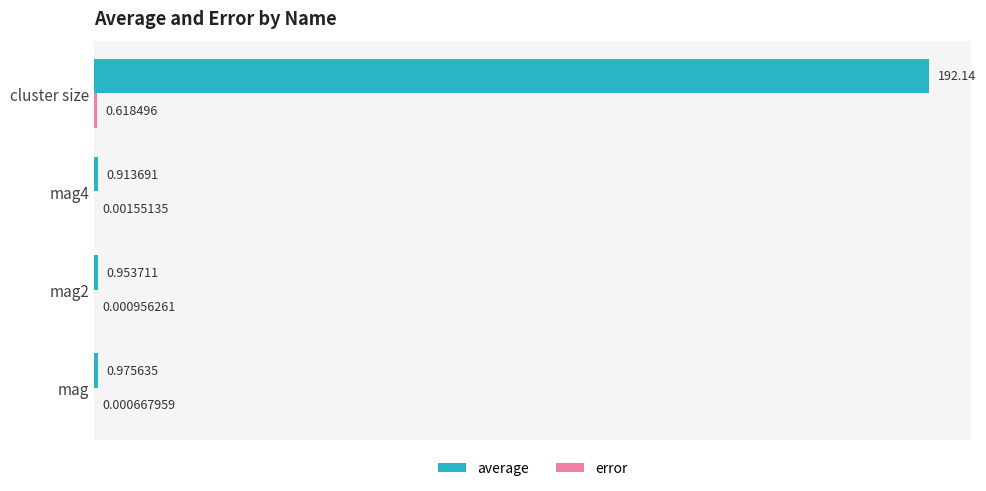

Which category has the highest value across all series?

cluster size